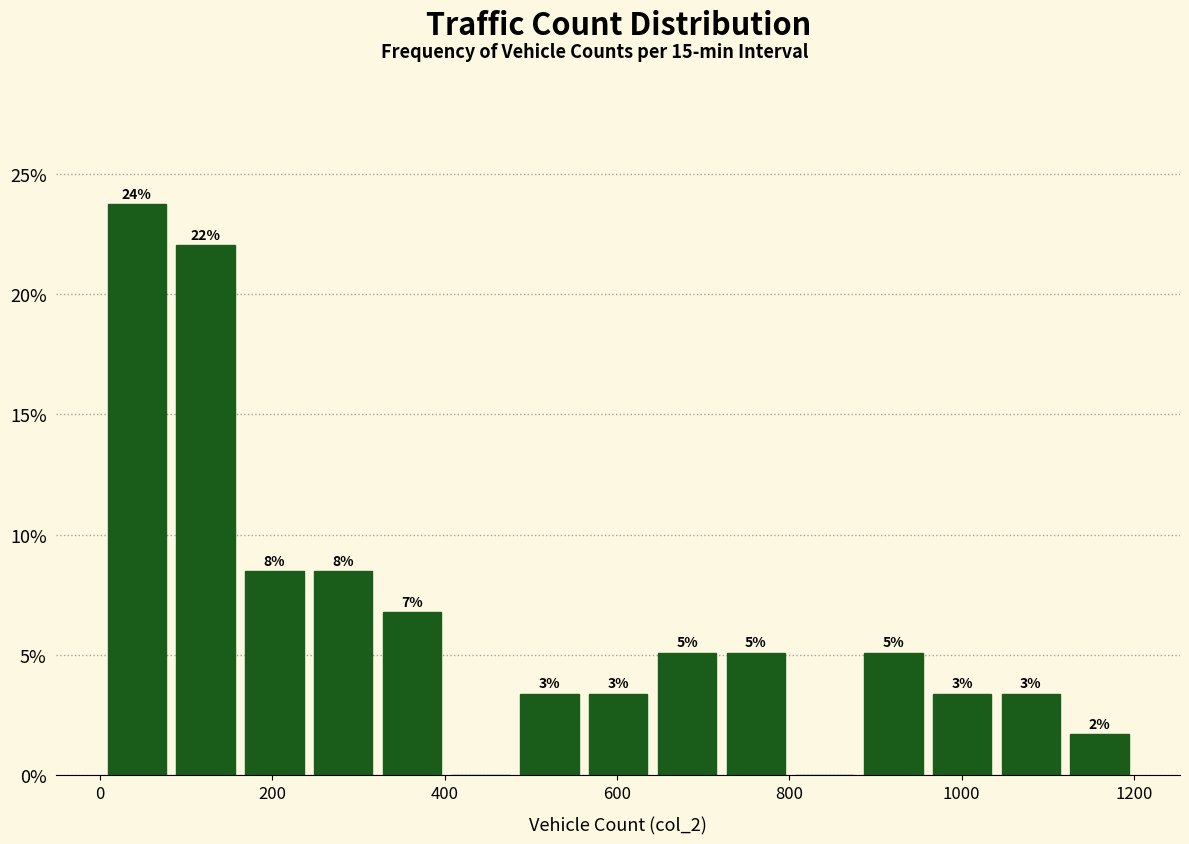

Read against the x-axis, roughly where is the centre of the tallest bar?

40